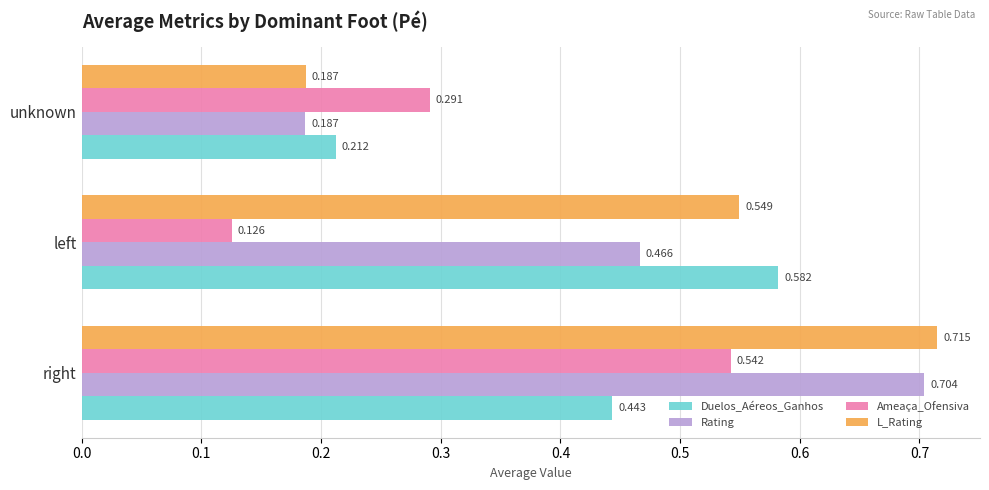

Where is Ameaça_Ofensiva nearest to the value 0?

left